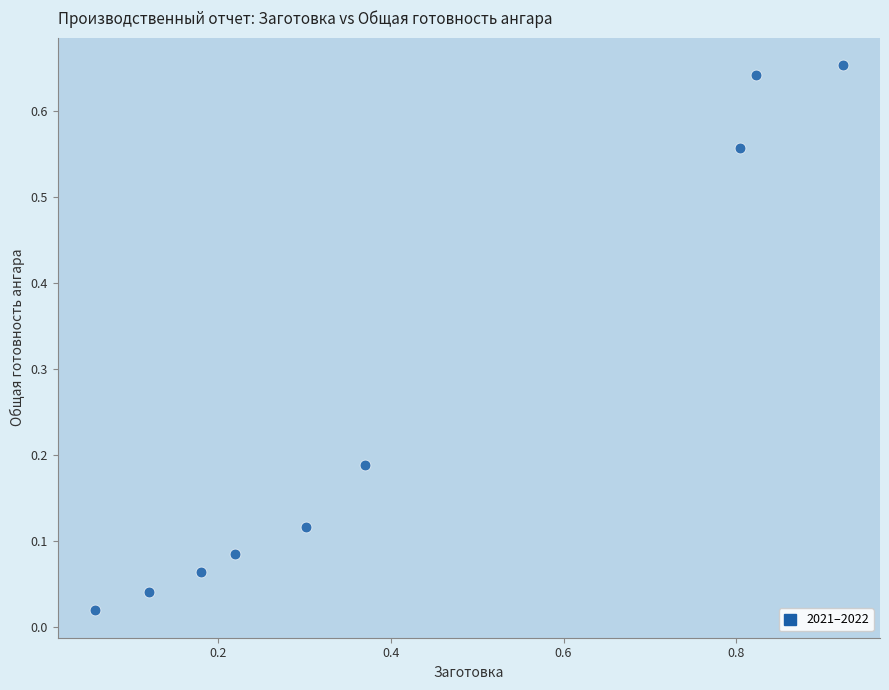

What is the average Y value?

0.3